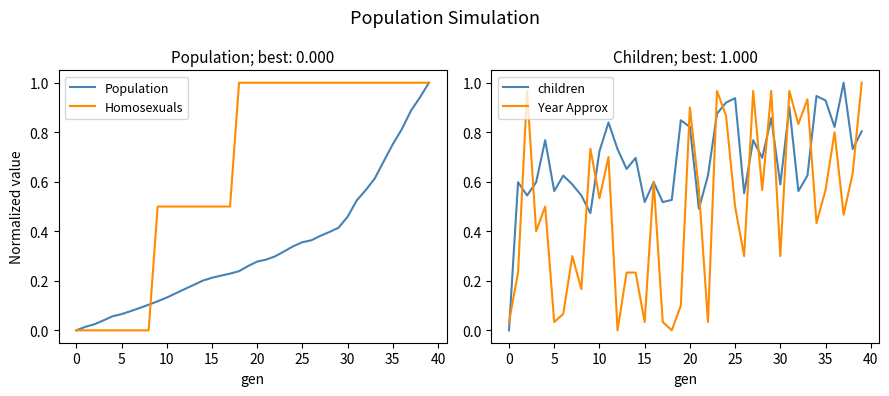

Is the value of Population at 37 greater than the value of Homosexuals at 15?

Yes